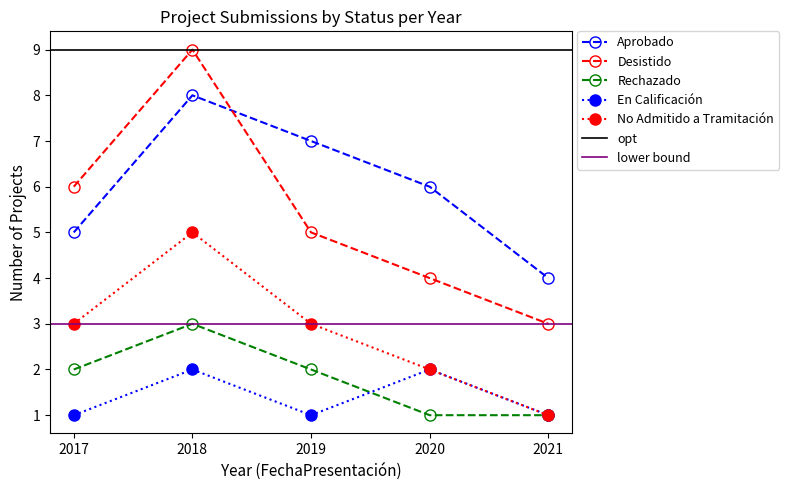

What is the greatest value displayed?

9